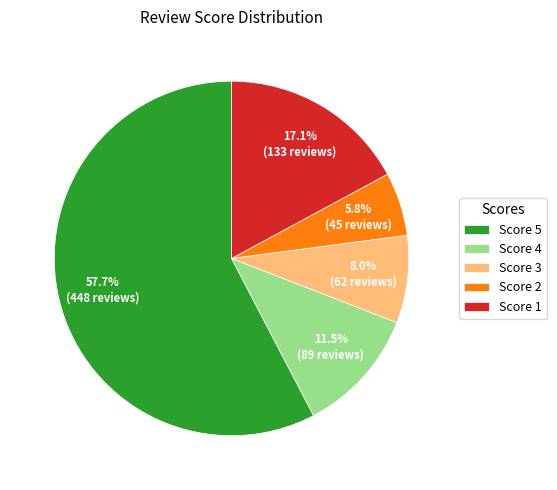

What percentage is NOT represented by Score 3?

92.0%